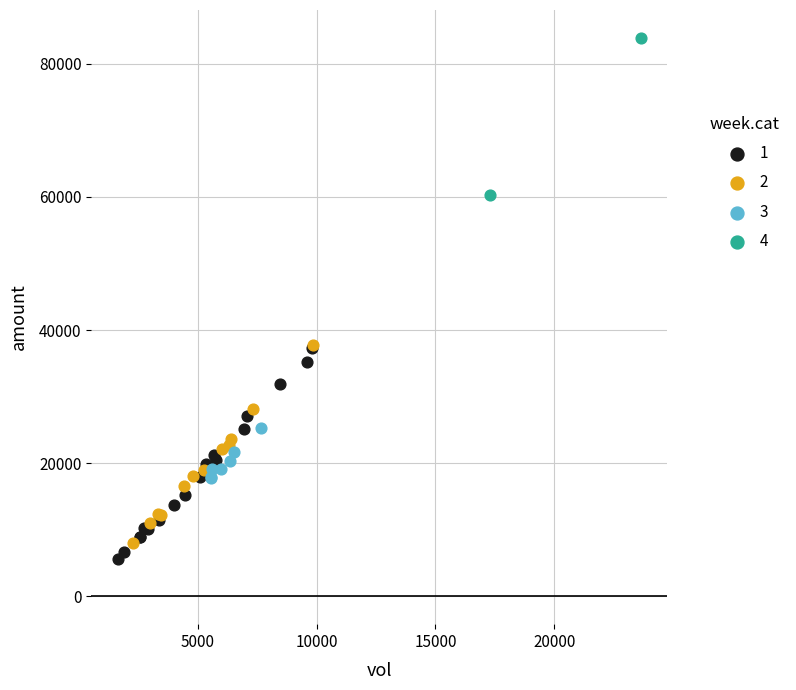

Which series has the widest spread of Y values?

1